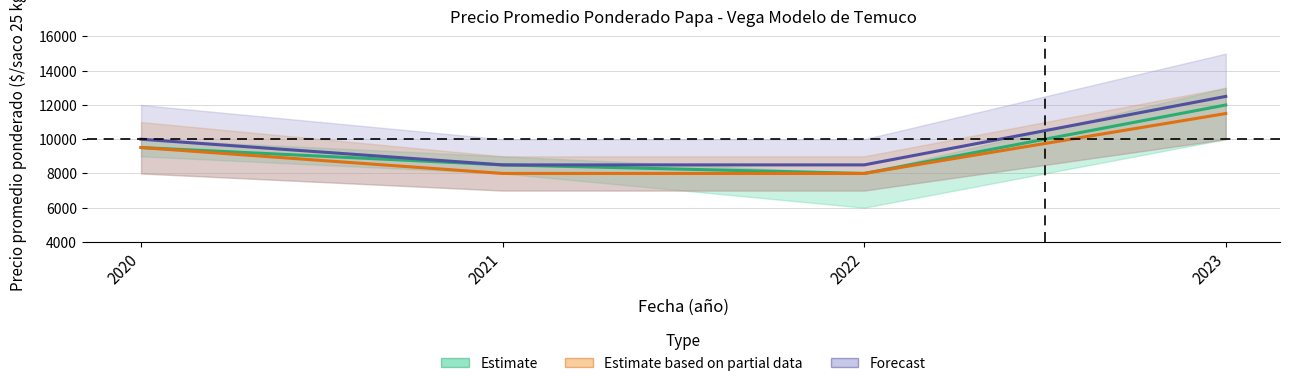

True or false: Estimate based on partial data has more than 1 interior local peaks.

False